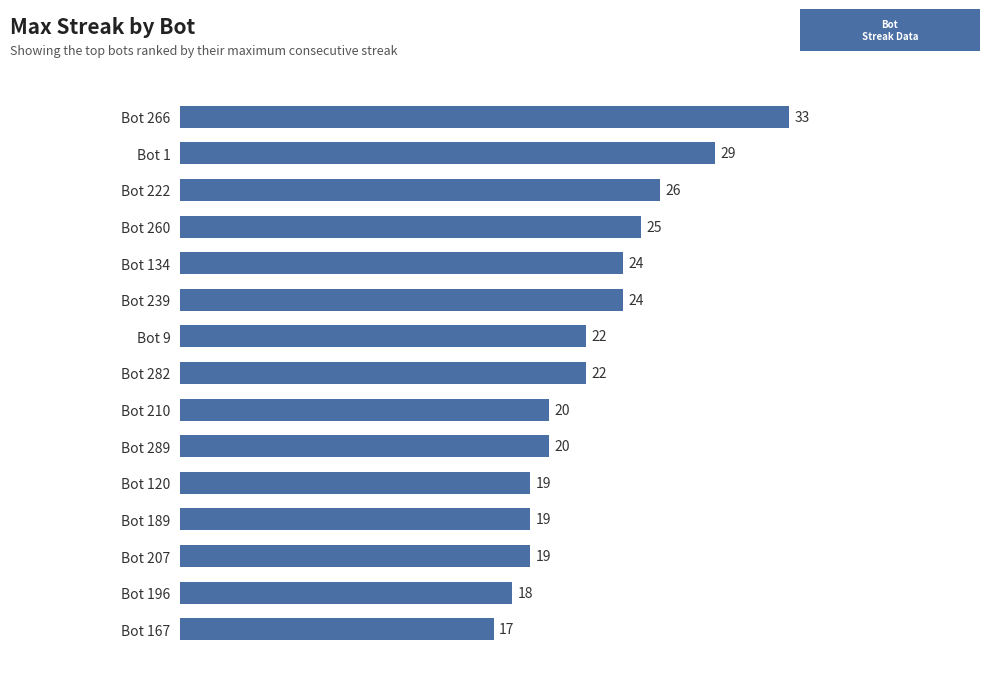

Reading bottom to top, what are all the values shown in this chart?

Bot 167=17	Bot 196=18	Bot 207=19	Bot 189=19	Bot 120=19	Bot 289=20	Bot 210=20	Bot 282=22	Bot 9=22	Bot 239=24	Bot 134=24	Bot 260=25	Bot 222=26	Bot 1=29	Bot 266=33